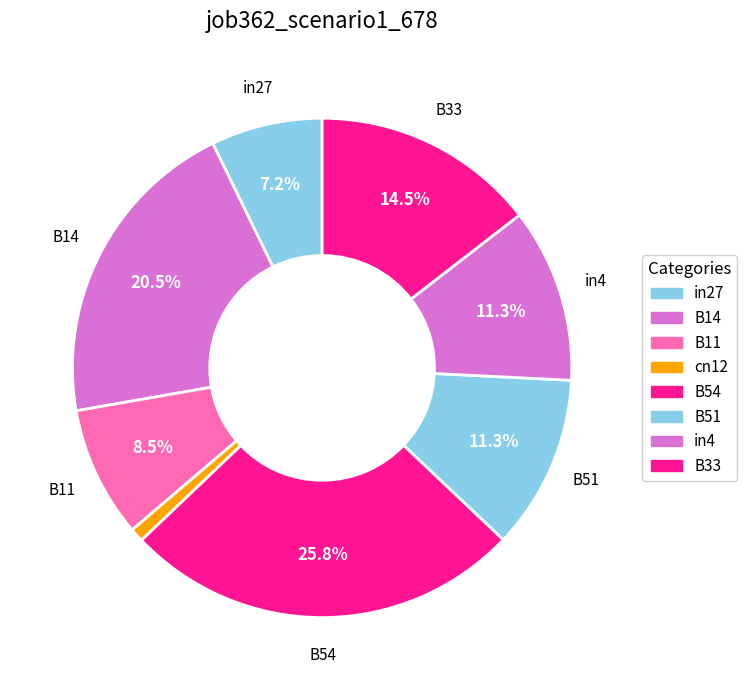

Count the number of slices in the pie.

8